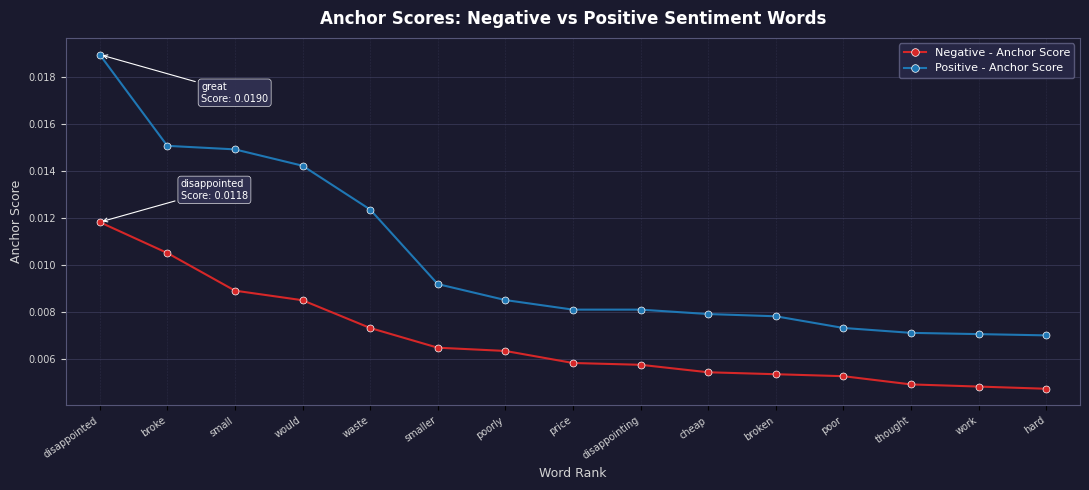

True or false: Negative - Anchor Score and Positive - Anchor Score intersect in this chart.

False